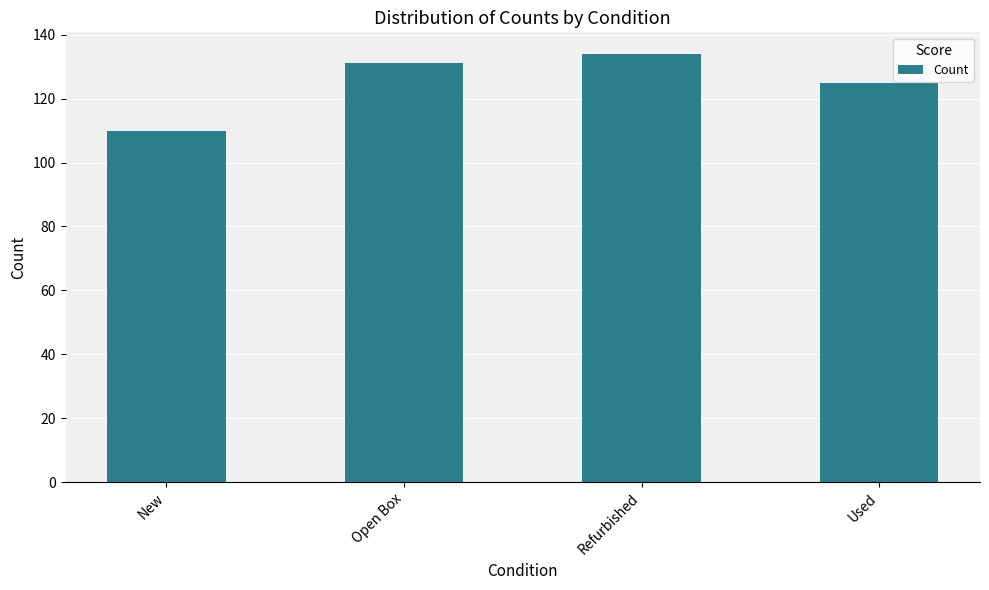

How many bars are there in total?

4